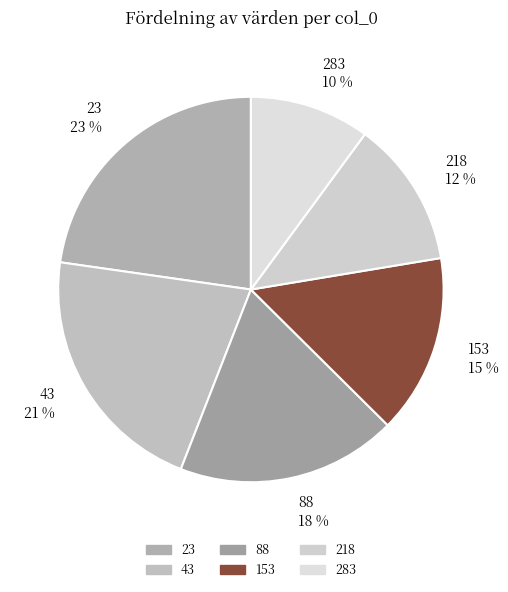

Is there a majority slice in this chart?

No